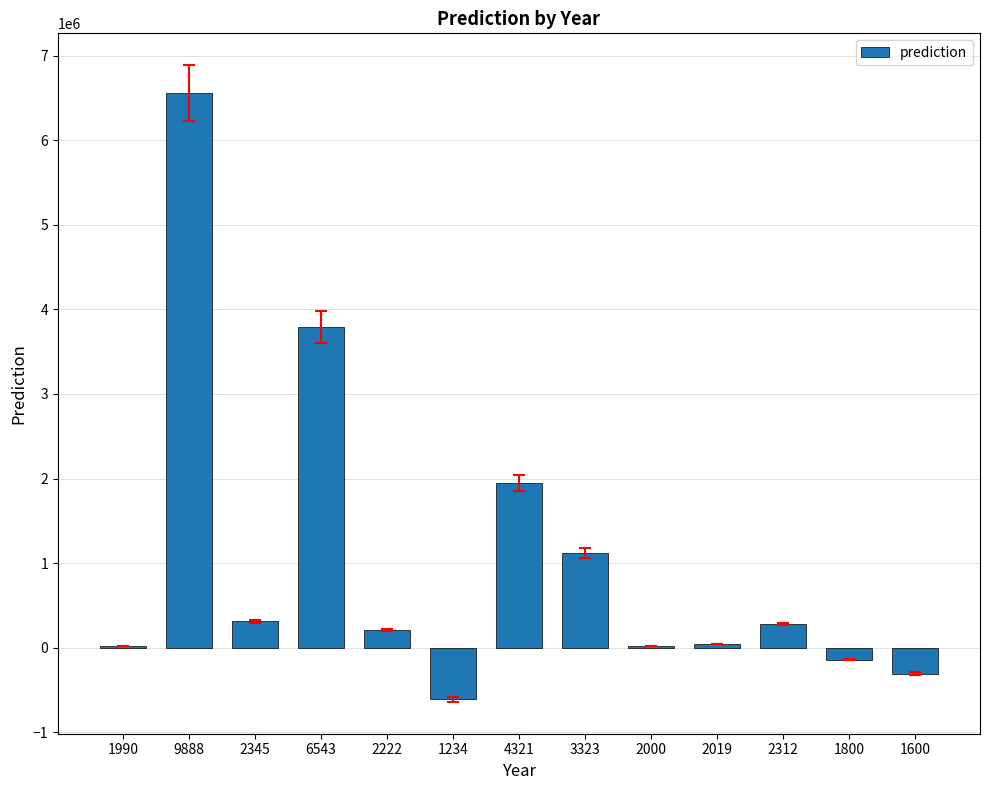

What is the maximum value shown in the chart?

6559651.9